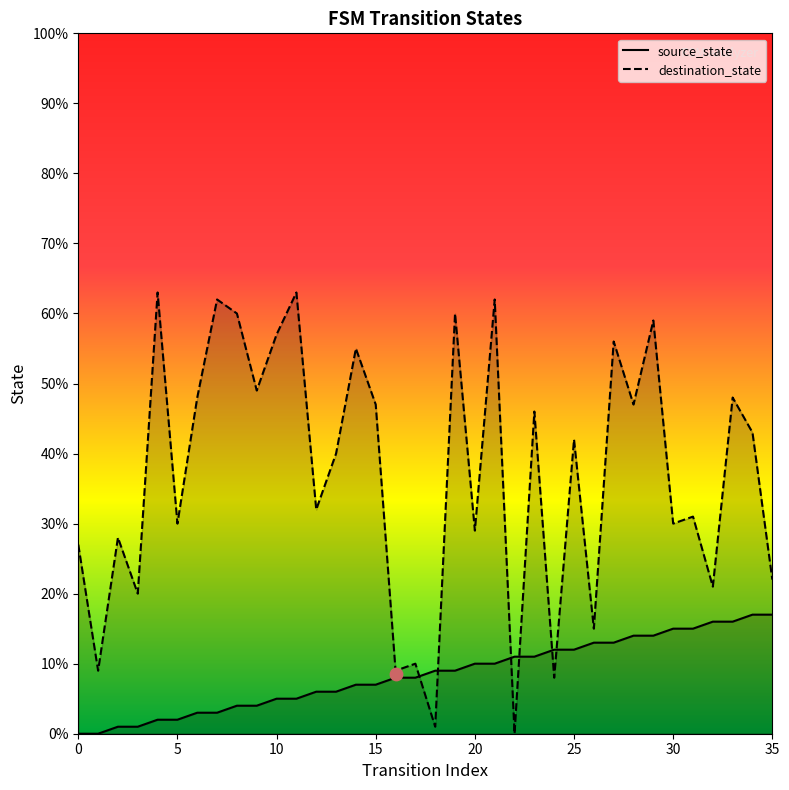

Which series has the largest total across all categories?

destination_state